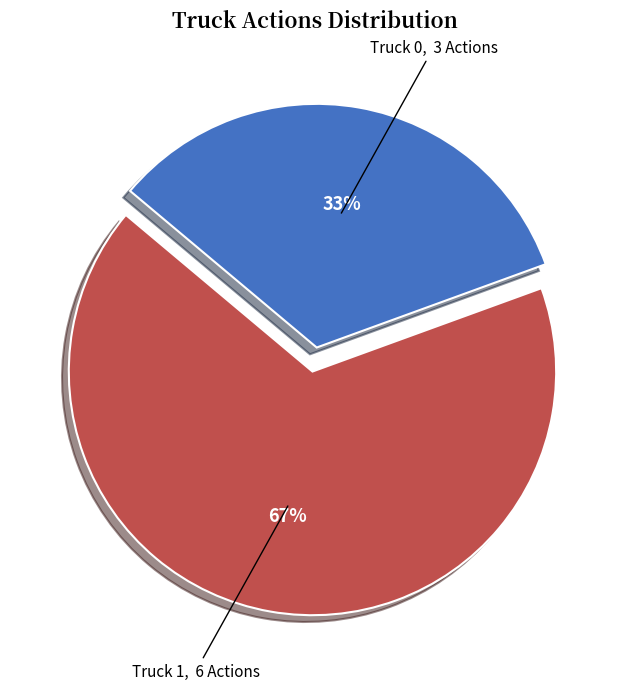

To the nearest percent, what is the average slice percentage?

50%